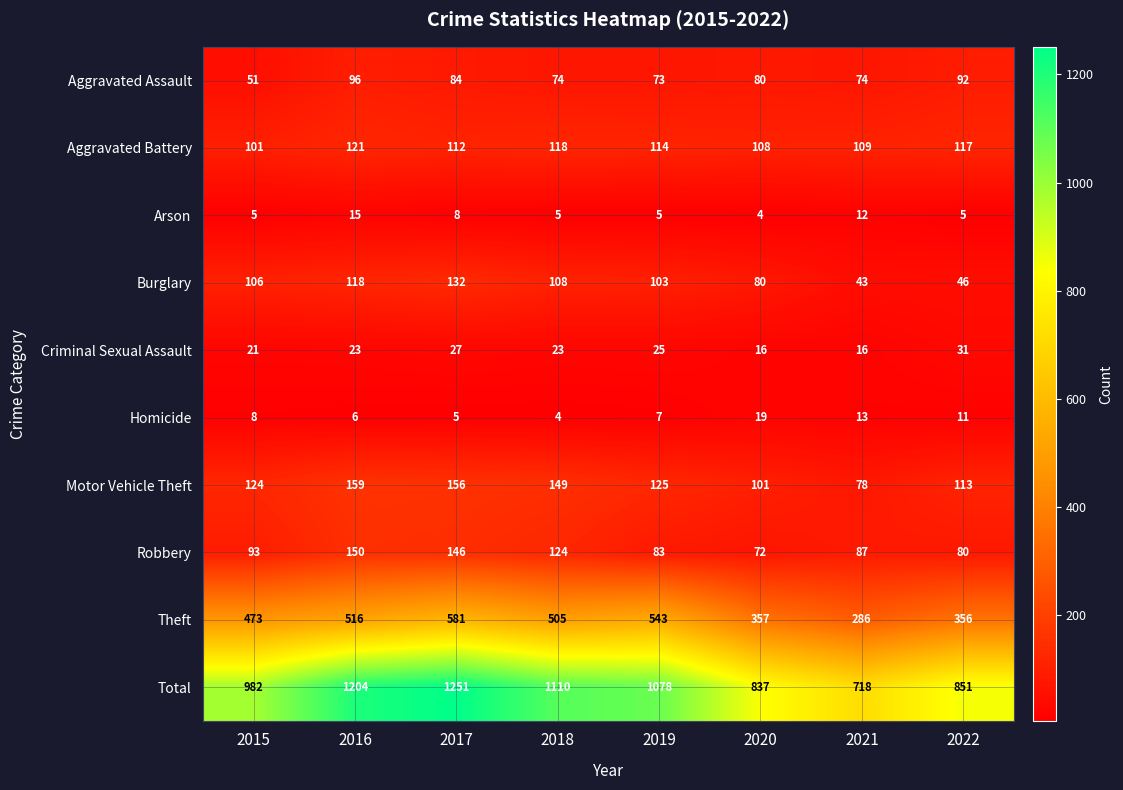

The value of Motor Vehicle Theft at 2015 is 124. True or false?

True